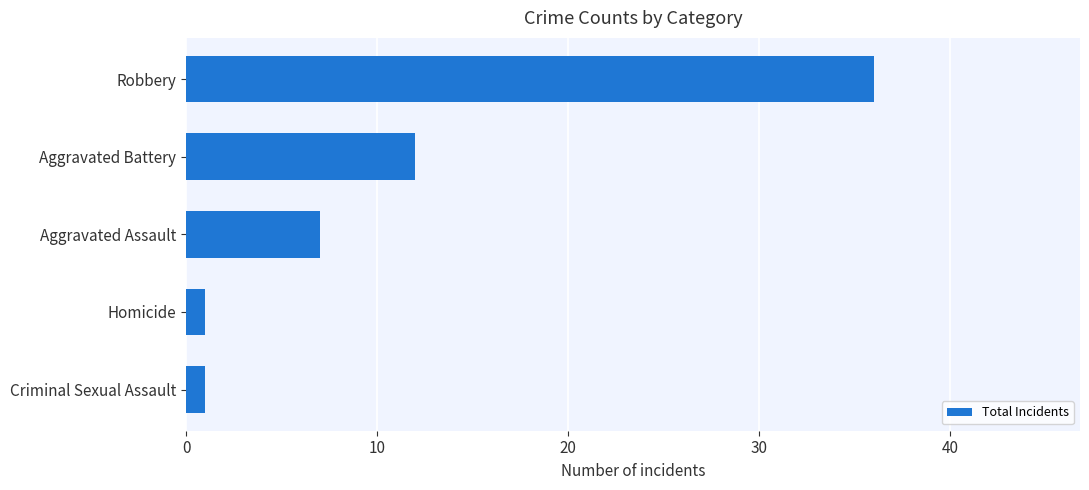

Read the value at Robbery.

36